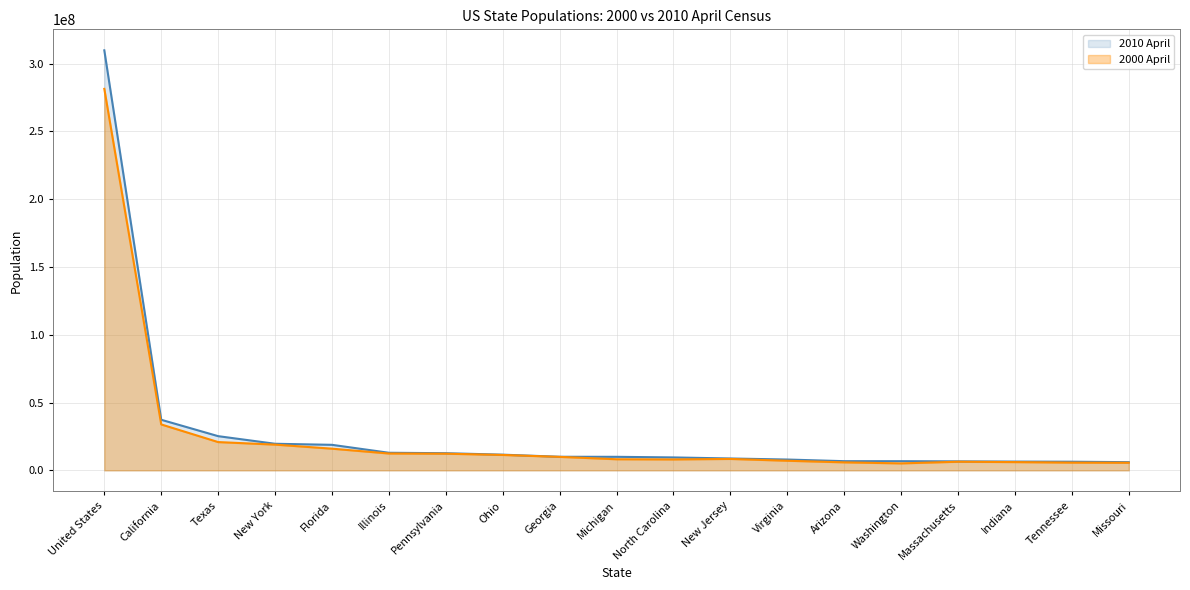

Reading right to left, transcribe all the data shown in this chart.

2010 April: 6031013	6363696	6461179	6620750	6749756	6758575	7971872	8740335	9529159	9973198	10011703	11563700	12640733	12964937	18821872	19604191	25219022	37304999	309848989
2000 April: 5595211	5689283	6080485	6349097	5130632	5894121	7078515	8414350	8049313	8186453	9938444	11353140	12281054	12419293	15982378	18976457	20851820	33871648	281421906